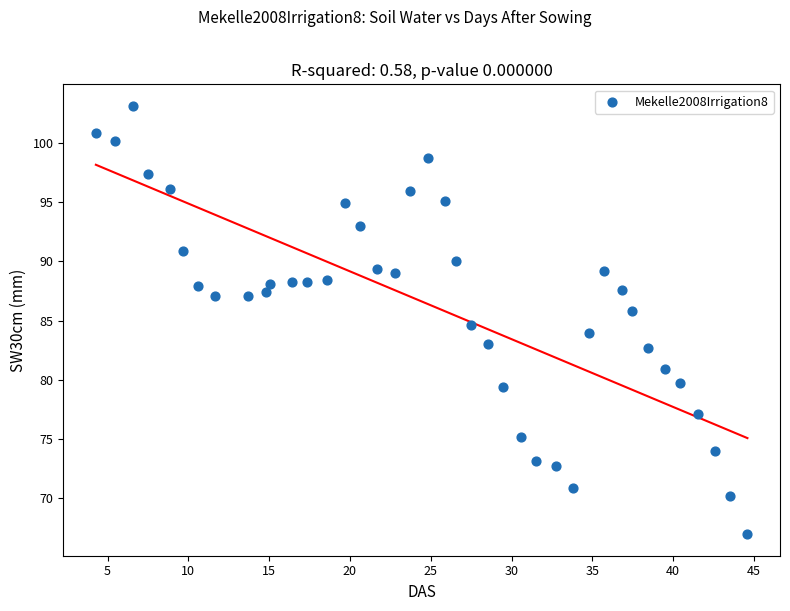

What is the range of X values (max minus min)?

40.3